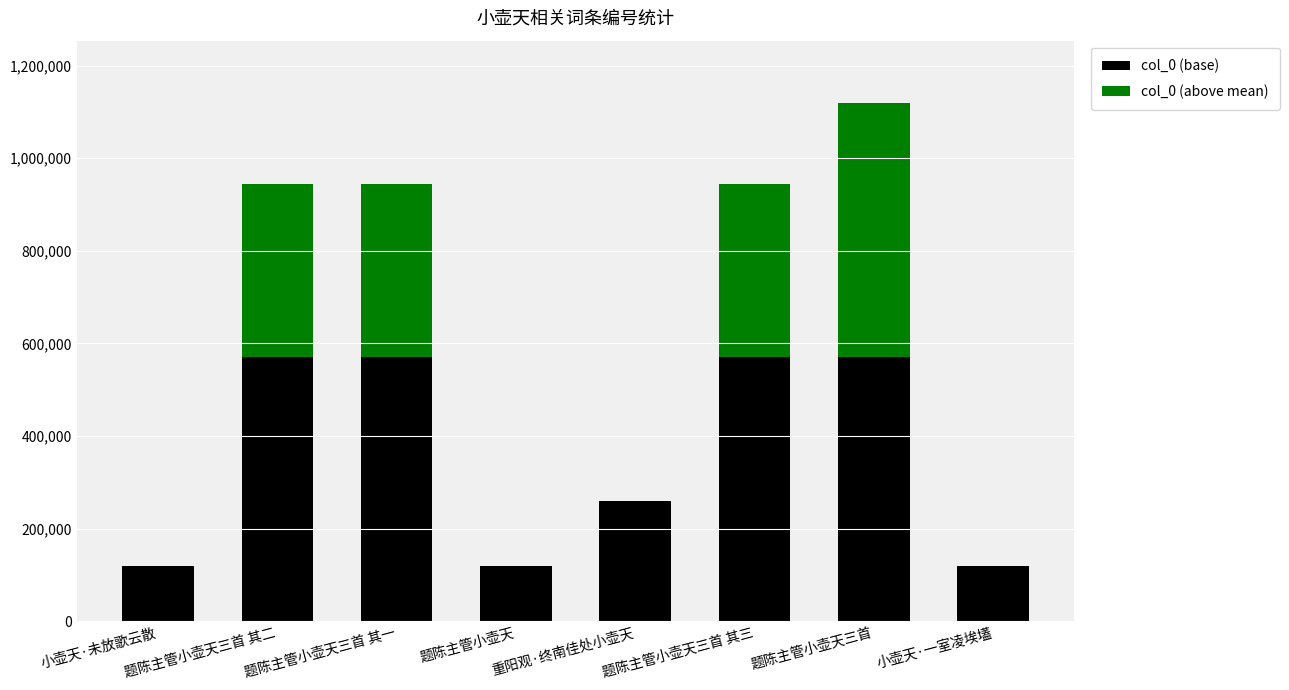

At which category is the sum across all series the highest?

题陈主管小壶天三首